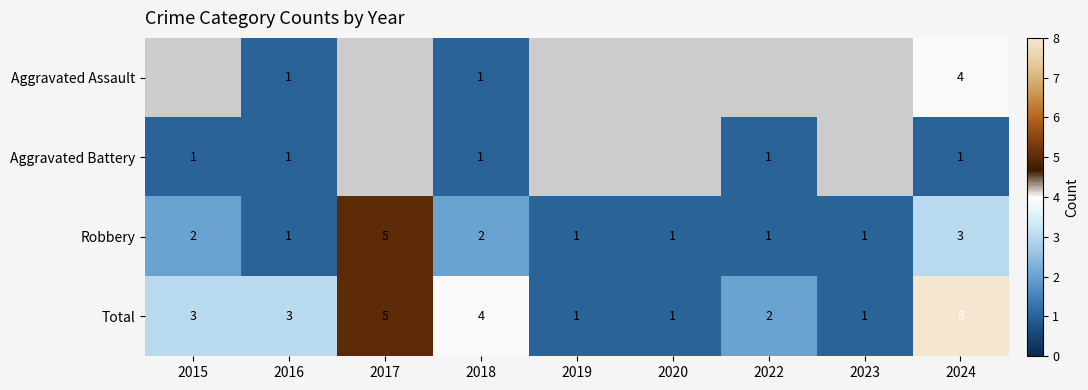

Is it true that Robbery equals 4 at 2024?

False